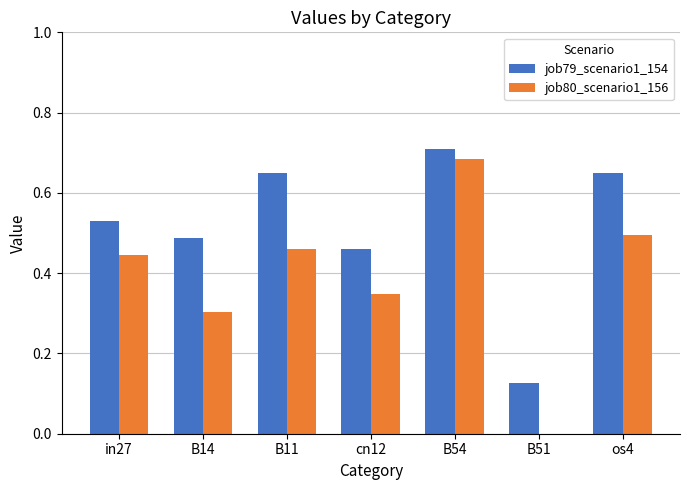

What are all the series names shown in the legend?

job79_scenario1_154, job80_scenario1_156